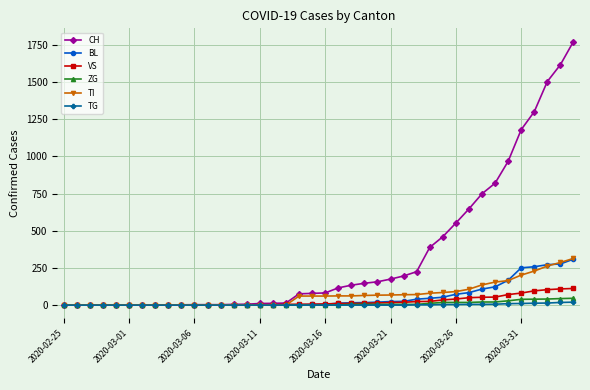

What is the maximum value shown in the chart?

1773